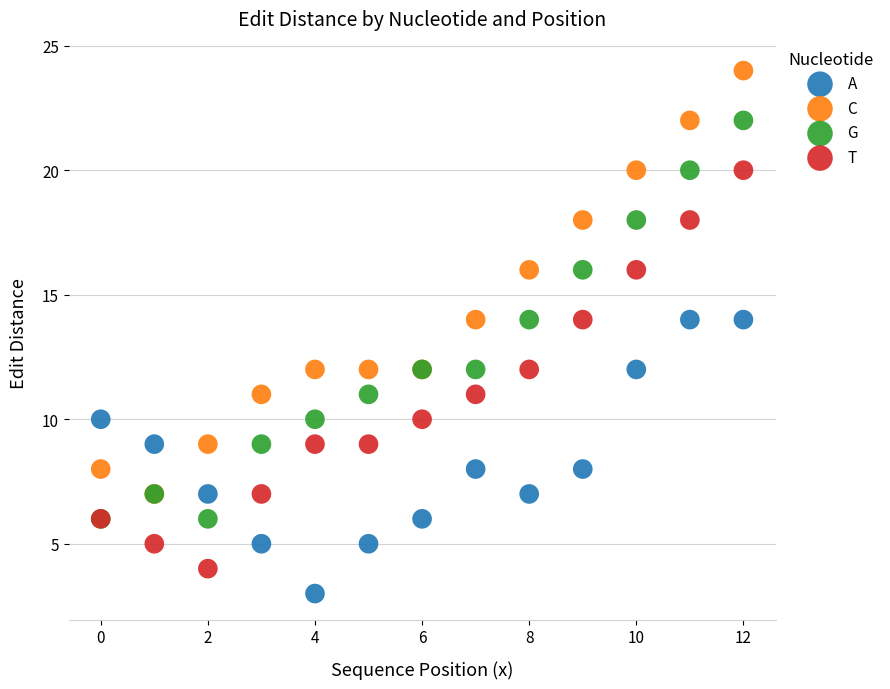

Which series has the largest Y range (max minus min)?

C